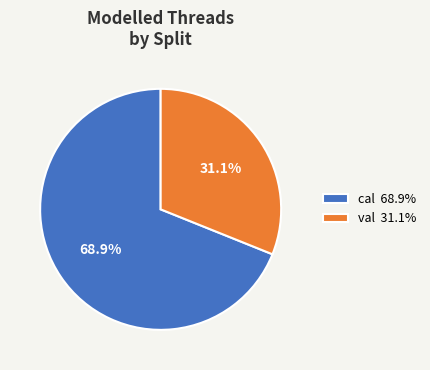

To the nearest percent, what is the combined percentage of cal and val?

100%